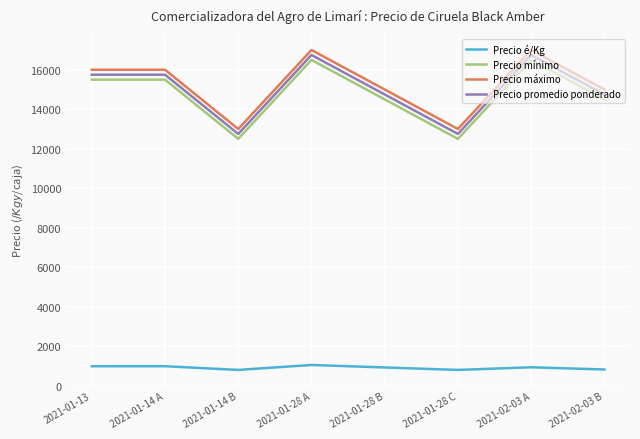

What is the maximum value shown in the chart?

17000